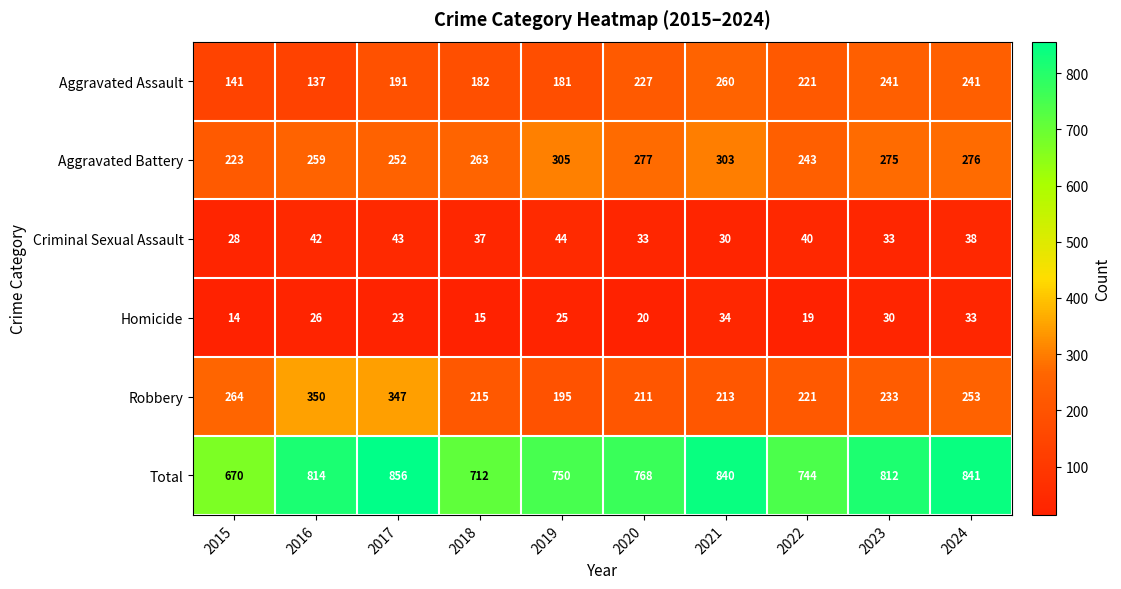

Which series has the largest range (max minus min)?

Total